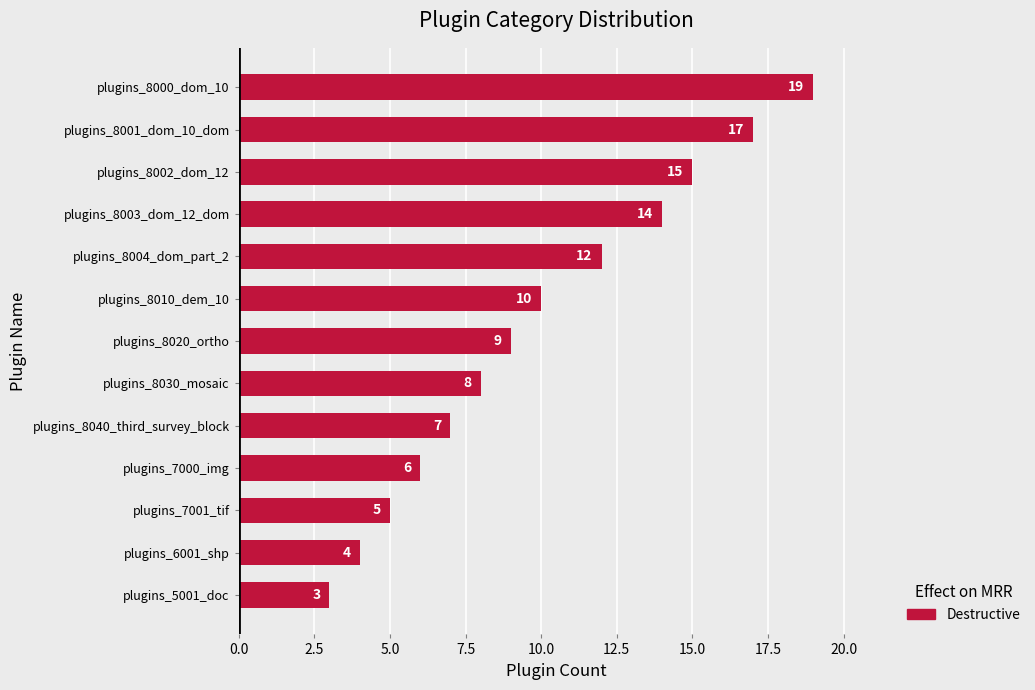

List the labels in order of value, largest first.

plugins_8000_dom_10, plugins_8001_dom_10_dom, plugins_8002_dom_12, plugins_8003_dom_12_dom, plugins_8004_dom_part_2, plugins_8010_dem_10, plugins_8020_ortho, plugins_8030_mosaic, plugins_8040_third_survey_block, plugins_7000_img, plugins_7001_tif, plugins_6001_shp, plugins_5001_doc